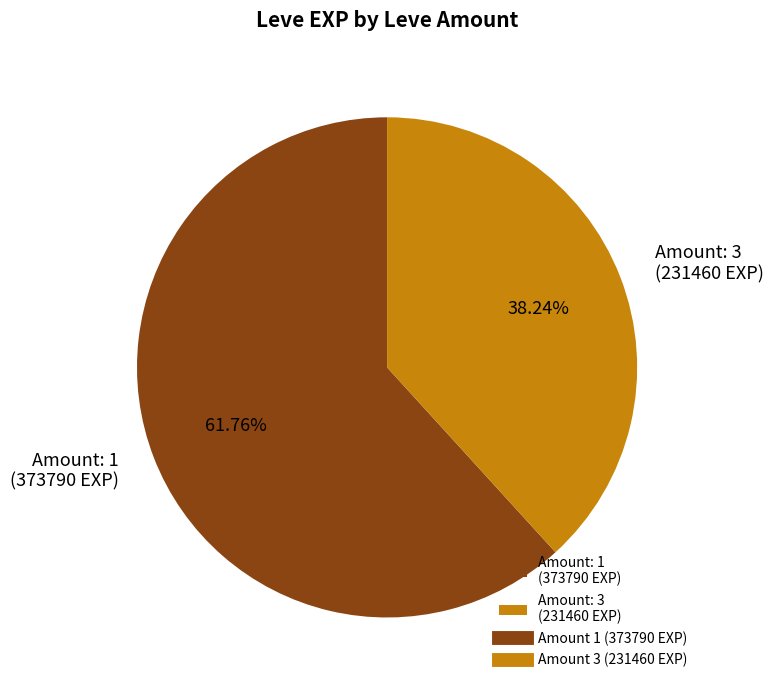

How many slices are in this pie chart?

2